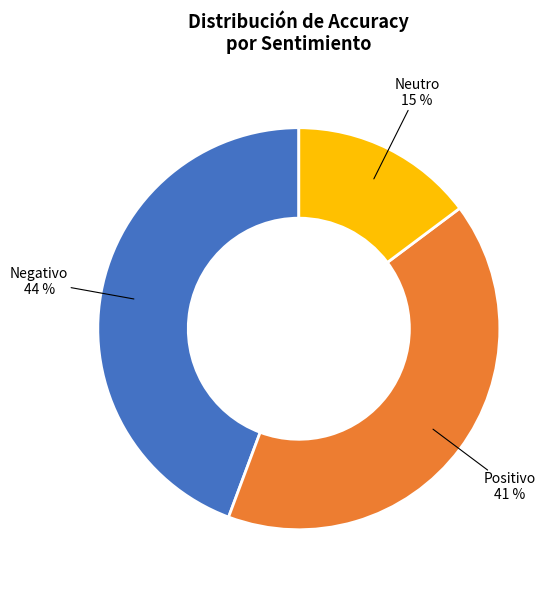

Does any single category account for the majority?

No